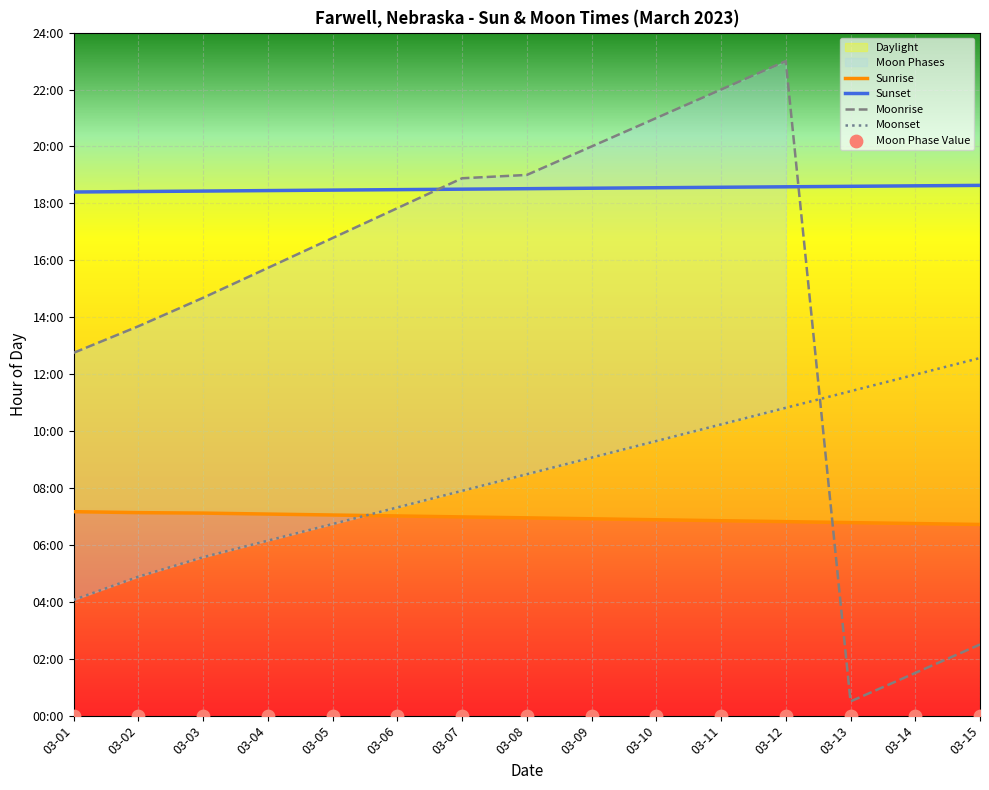

Which series contains the highest Y value?

Moonrise